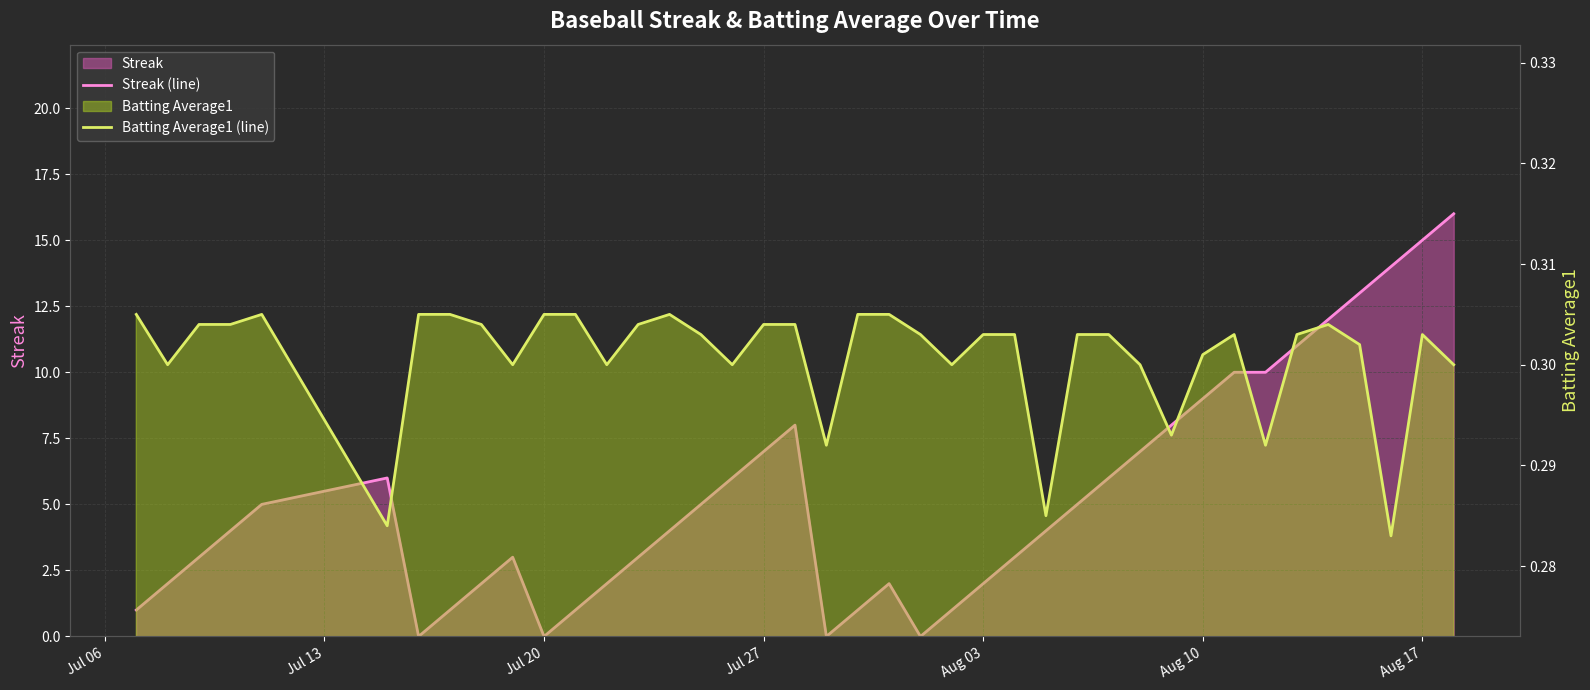

True or false: Streak (line) and Batting Average1 (line) intersect in this chart.

True